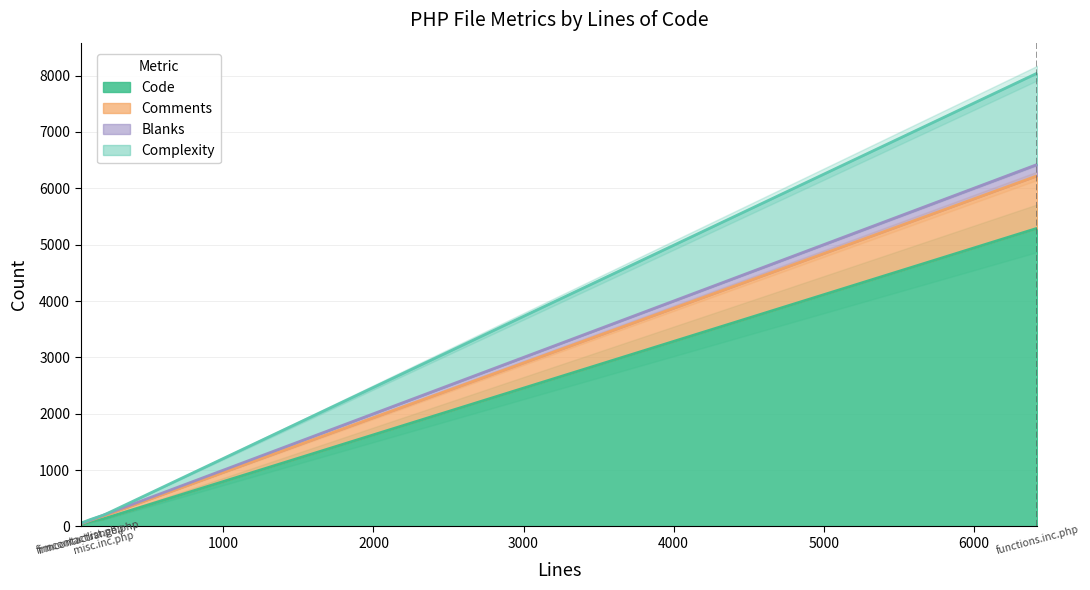

What is the greatest value displayed?

5293